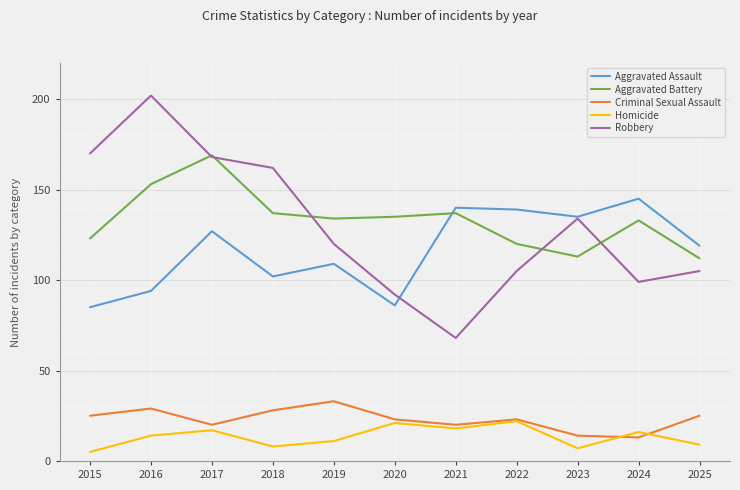

The Aggravated Battery series shows 249 at 2016. True or false?

False